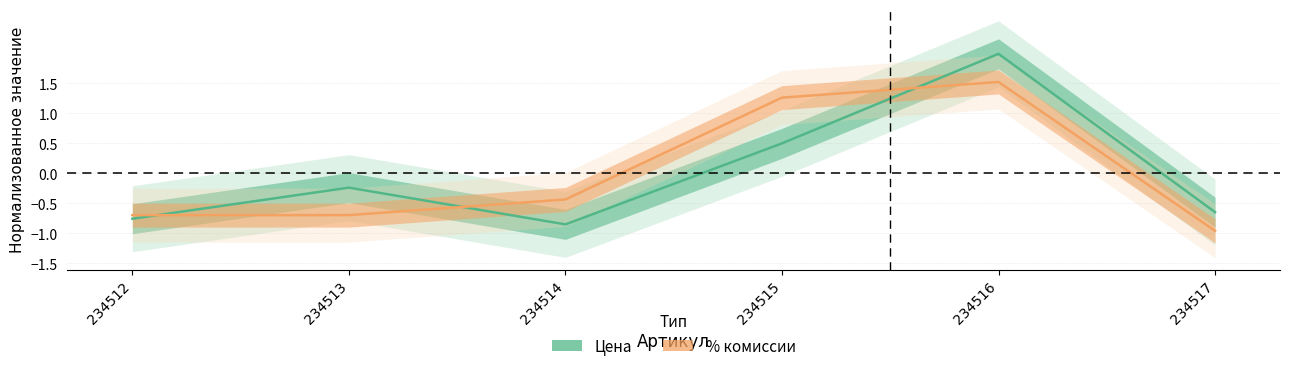

What is the maximum value for Цена?

2.0